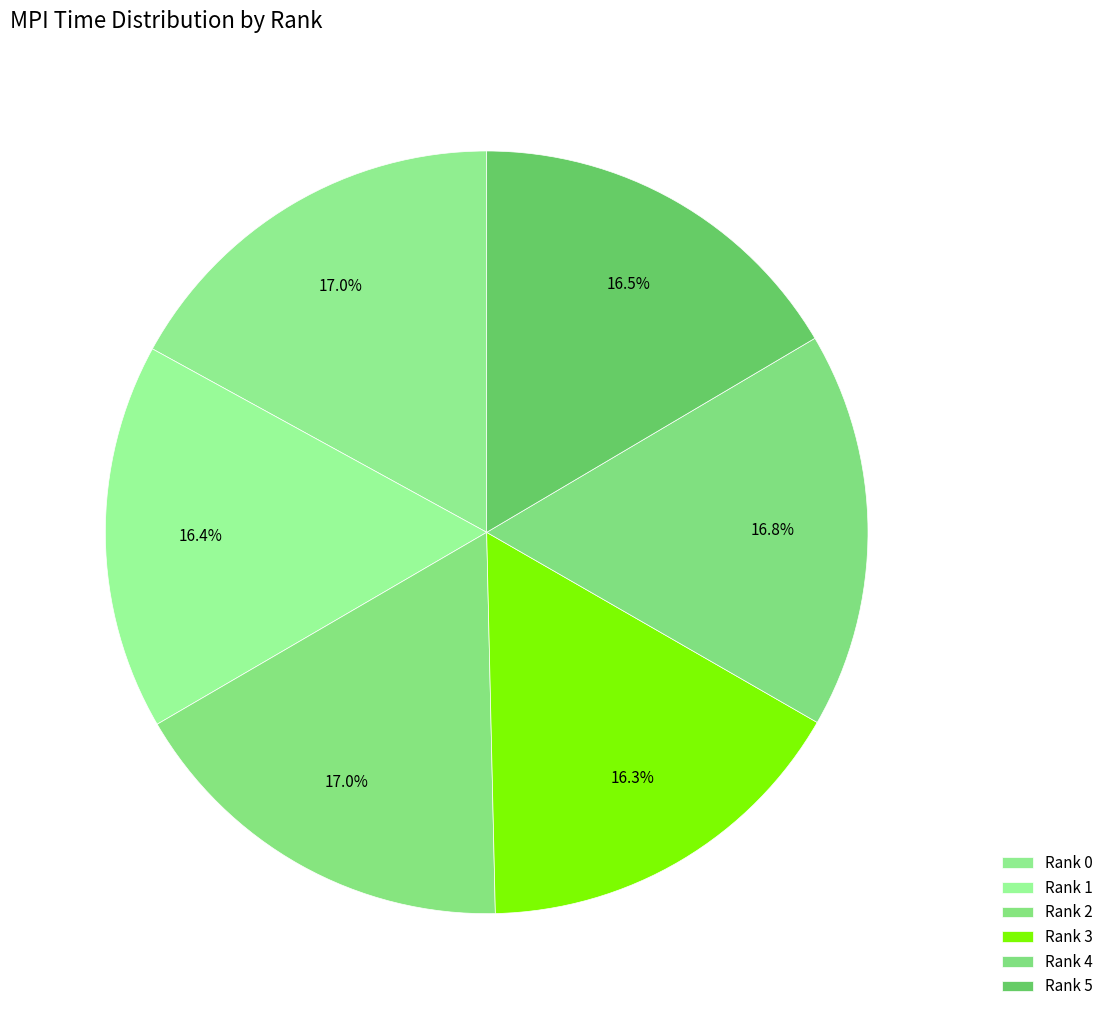

What is the change in value from Rank 2 to Rank 3?

-0.4